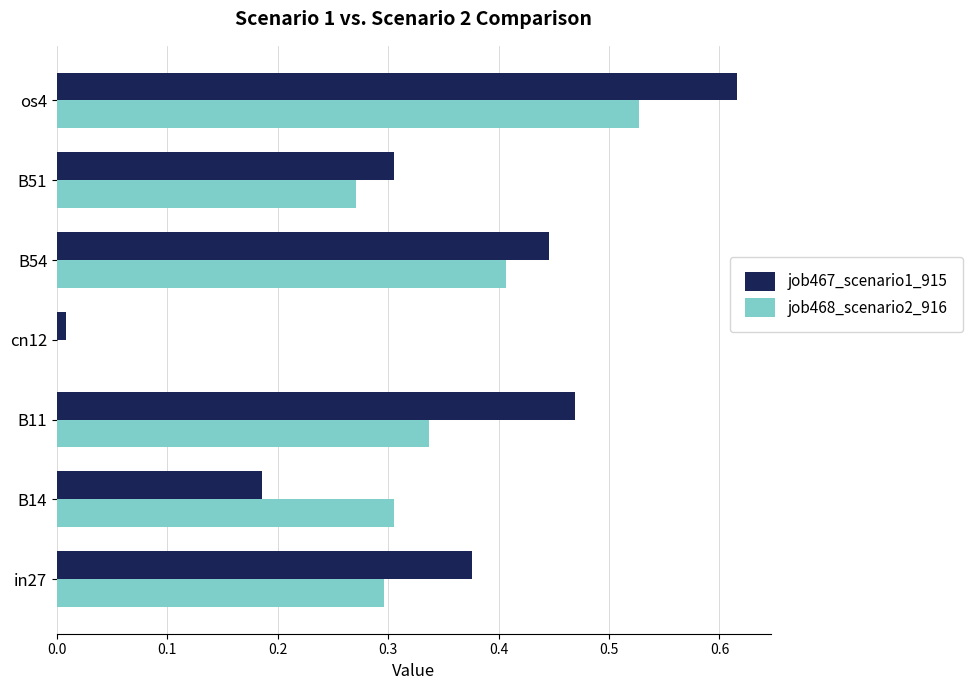

What is the total value across all series at os4?

1.1